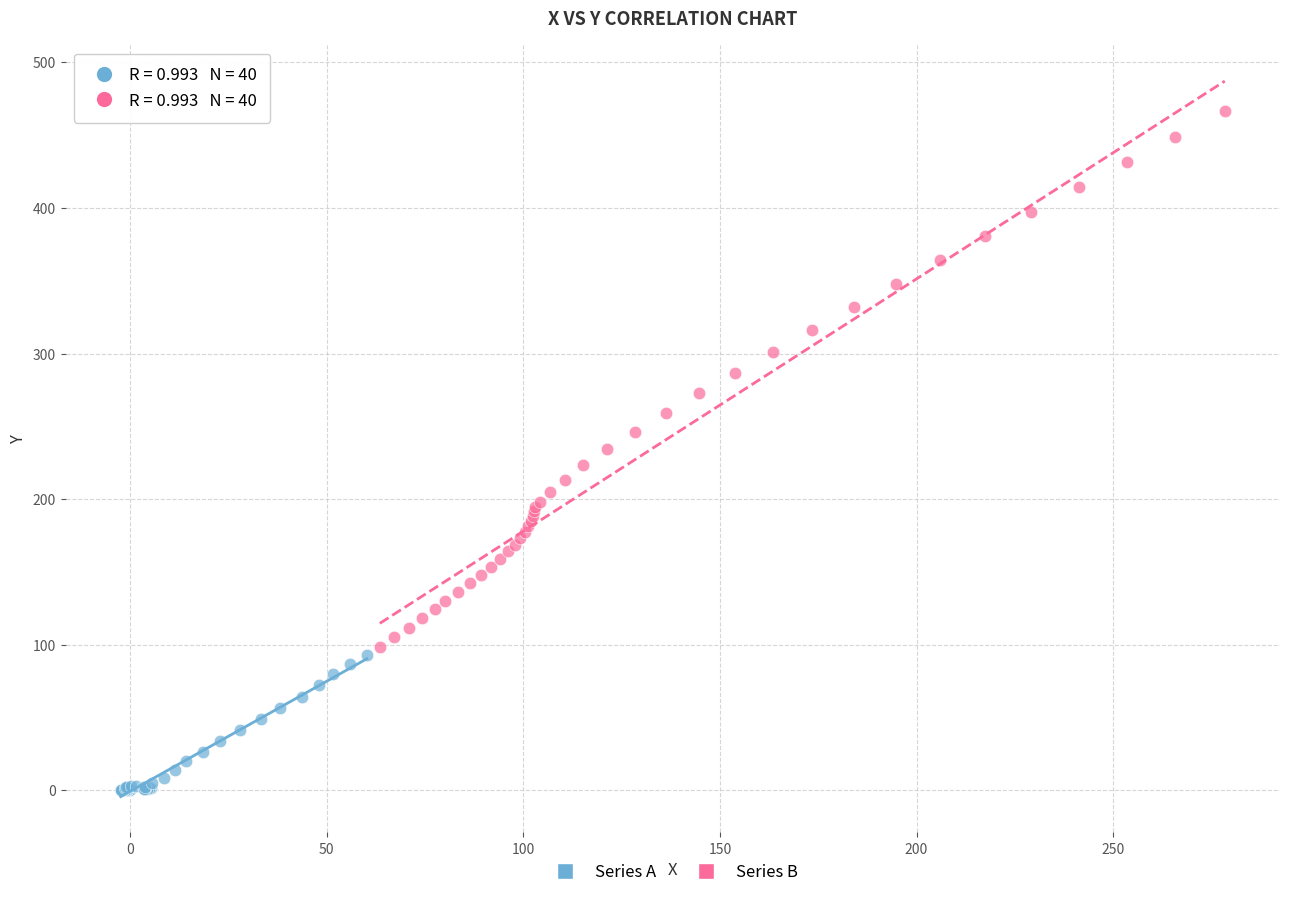

Which series contains the lowest Y value?

Series A